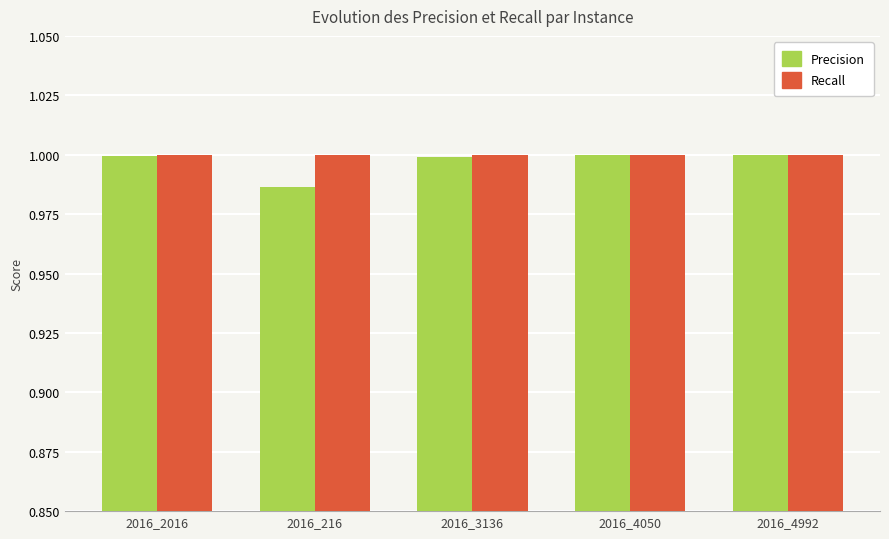

Which series has the largest range (max minus min)?

Precision